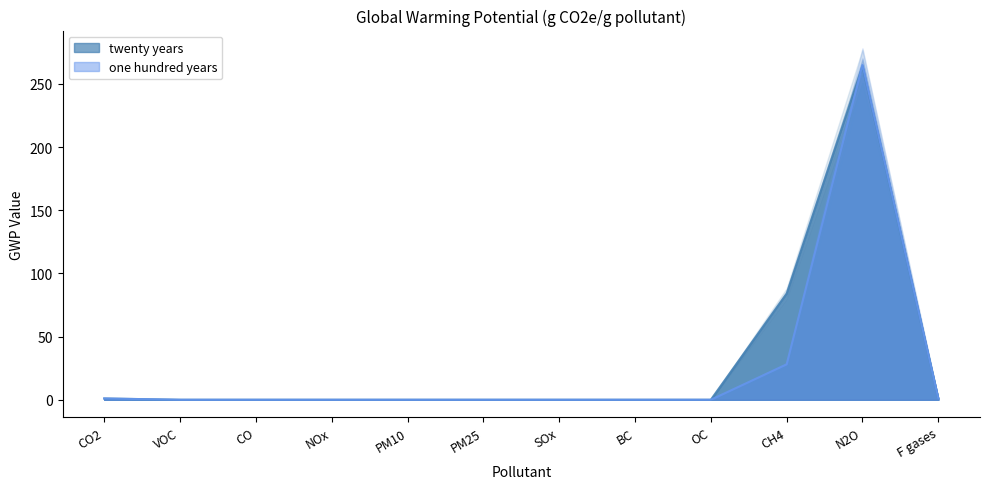

Which has a higher value, N2O or SOx?

N2O